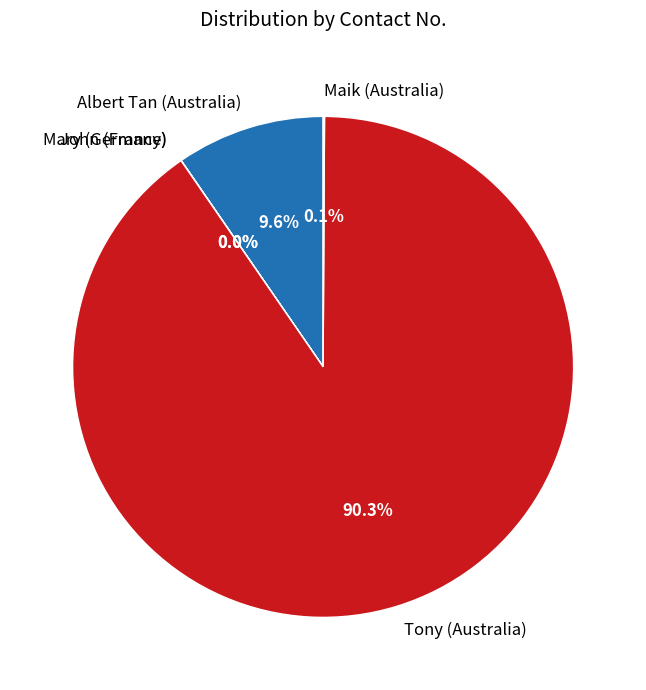

What is the total percentage of Albert Tan (Australia) and Tony (Australia)?

99.9%